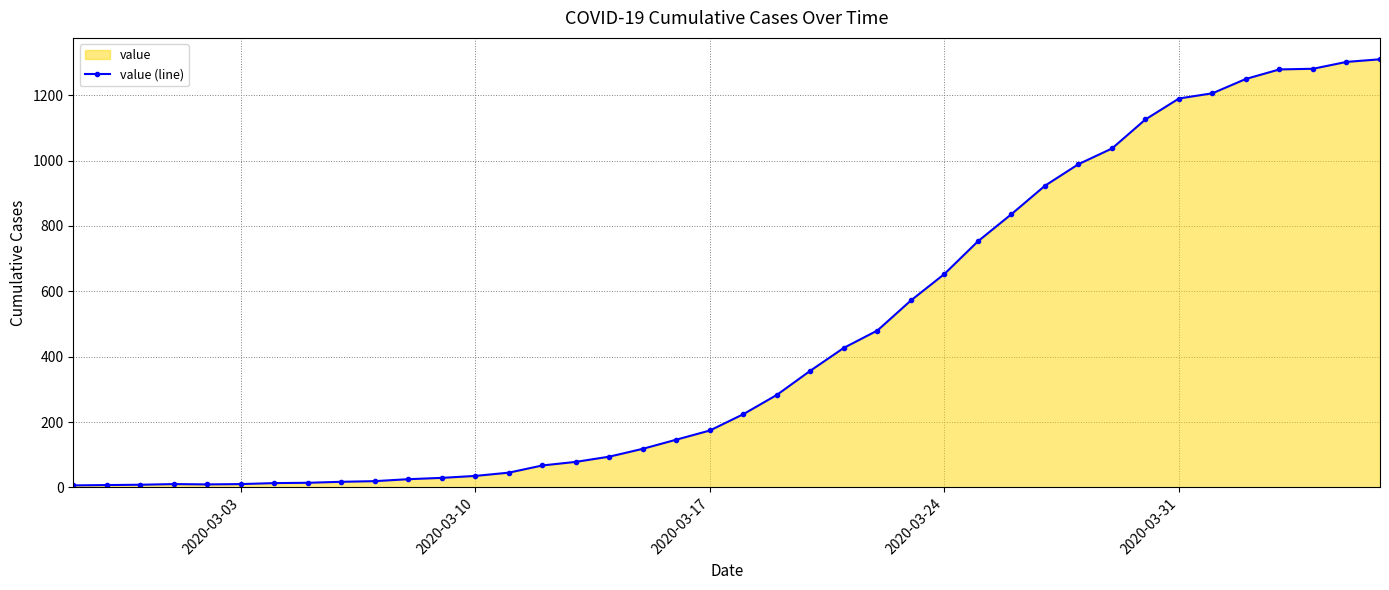

Reading left to right, transcribe all the data shown in this chart.

6	7	8	10	9	10	13	14	17	19	25	29	35	45	67	78	94	118	146	174	224	283	357	427	480	572	653	753	836	923	989	1037	1126	1190	1206	1250	1279	1281	1302	1310